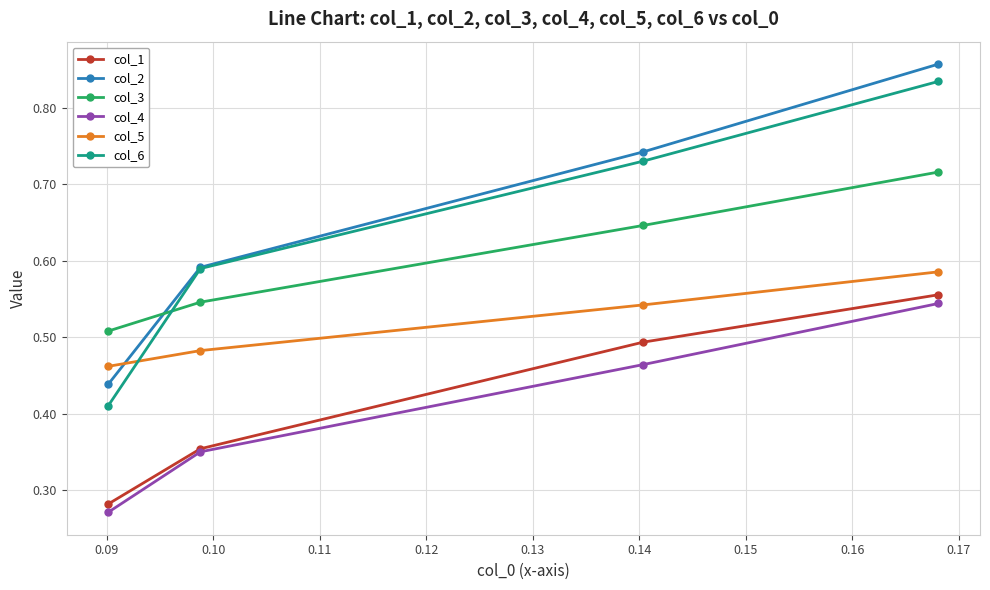

Is this an area chart (filled region under the line)?

No